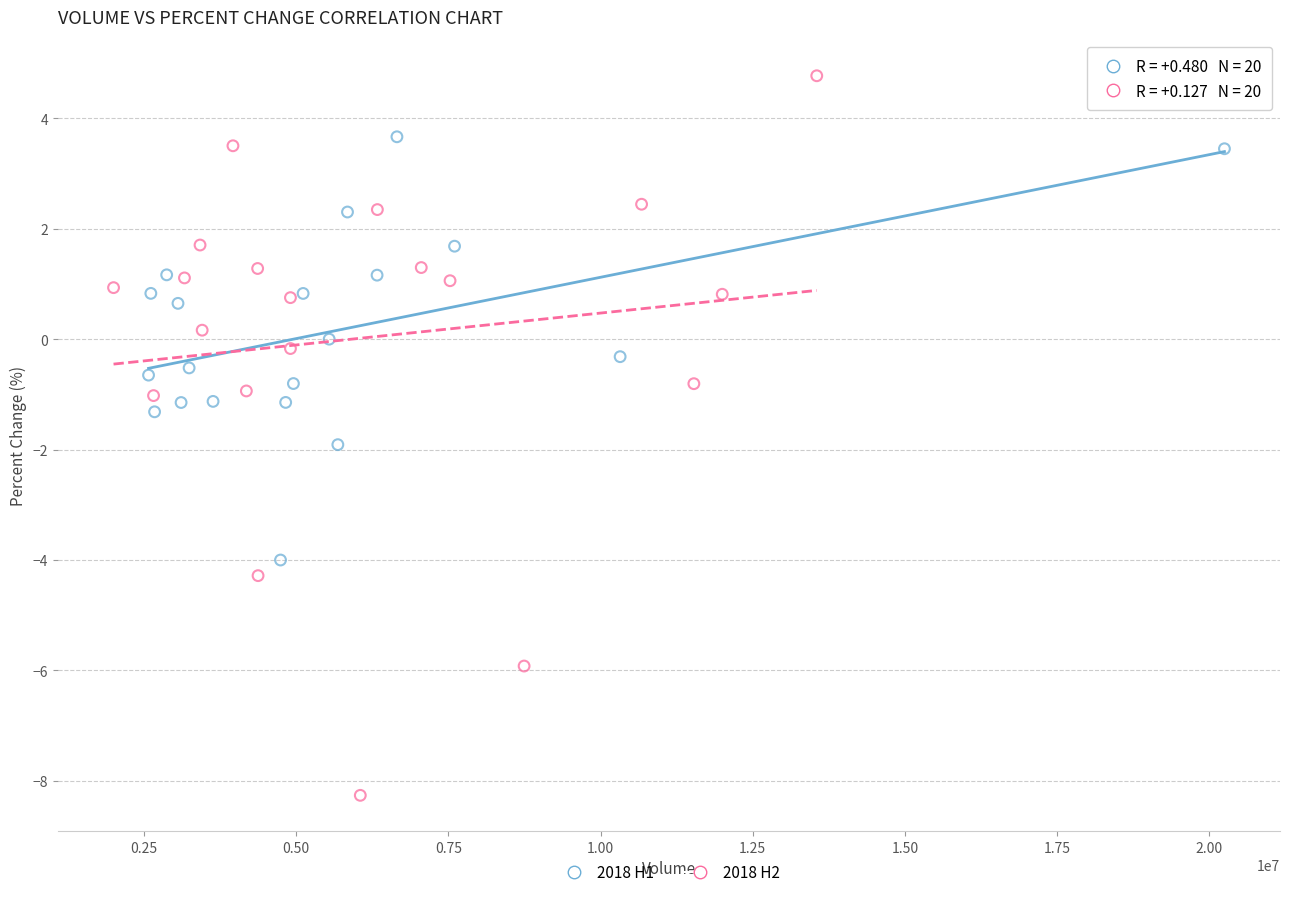

Which series has the largest Y range (max minus min)?

2018 H2